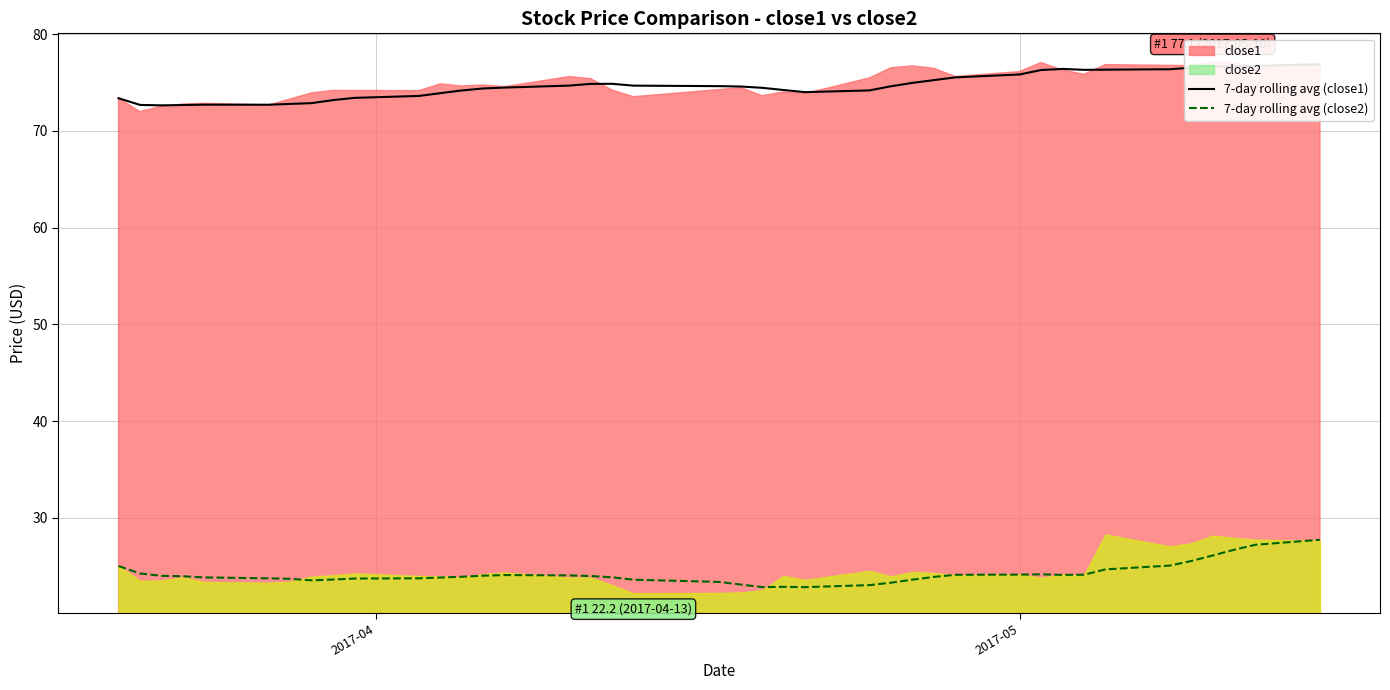

What is the maximum value for 7-day rolling avg (close2)?

27.7